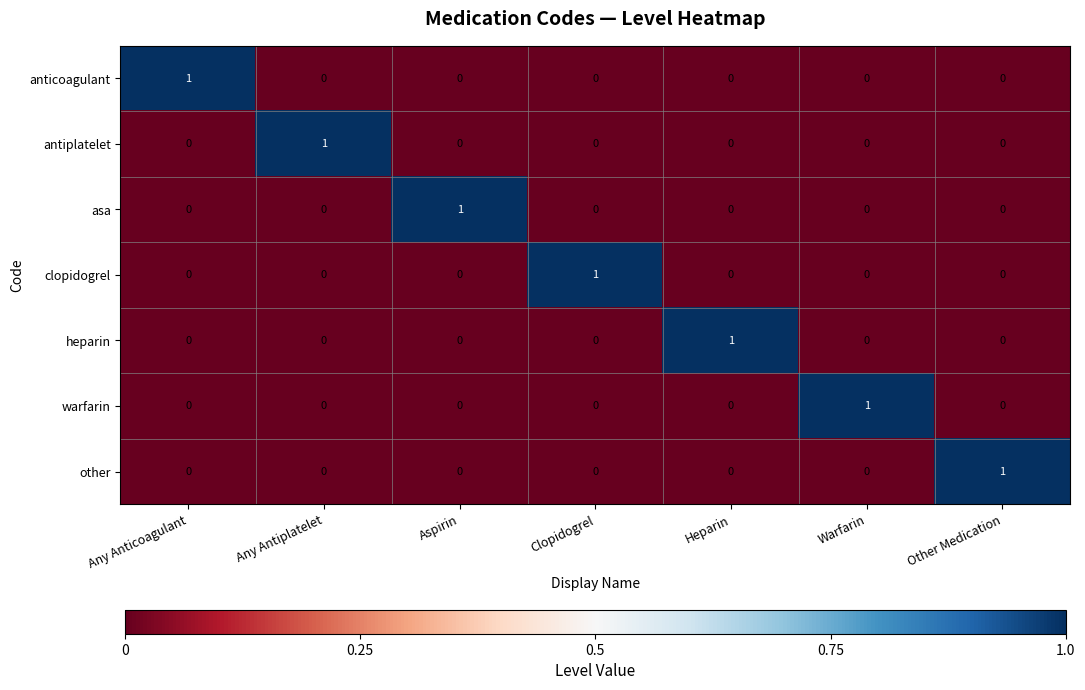

How many warfarin values are between 0 and 1?

7